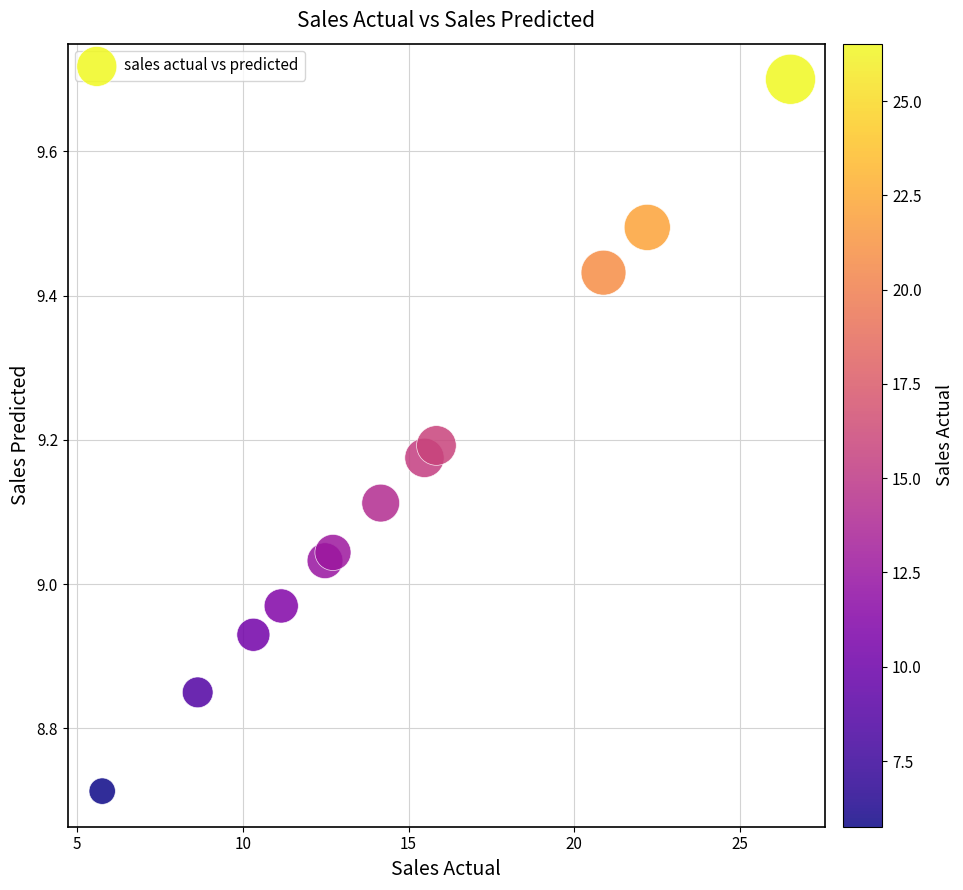

What is the range of X values (max minus min)?

20.8